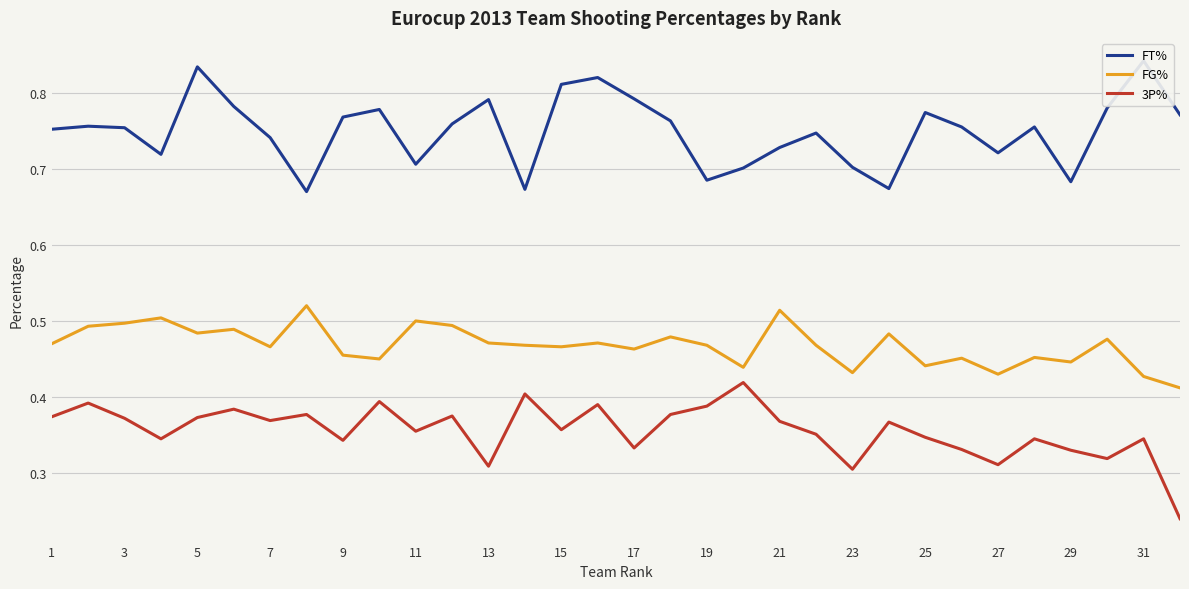

True or false: FG% has a value of 0.5 at 3.

True